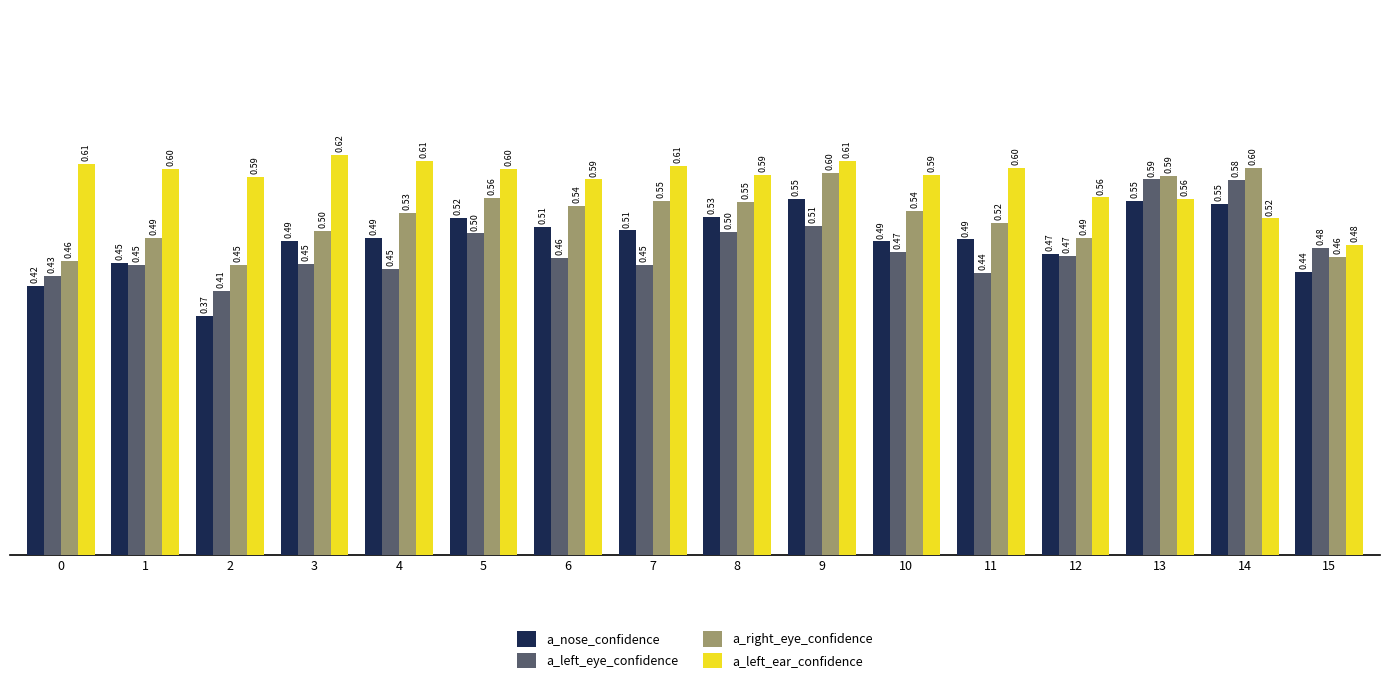

Is it true that a_left_eye_confidence equals 1.0 at 14?

False